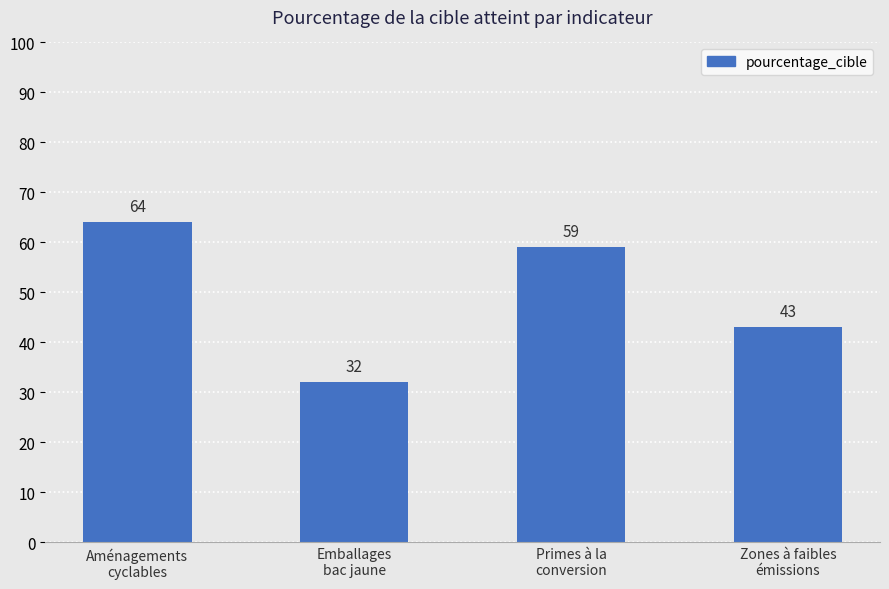

Rank the categories by value from lowest to highest.

Emballages
bac jaune, Zones à faibles
émissions, Primes à la
conversion, Aménagements
cyclables